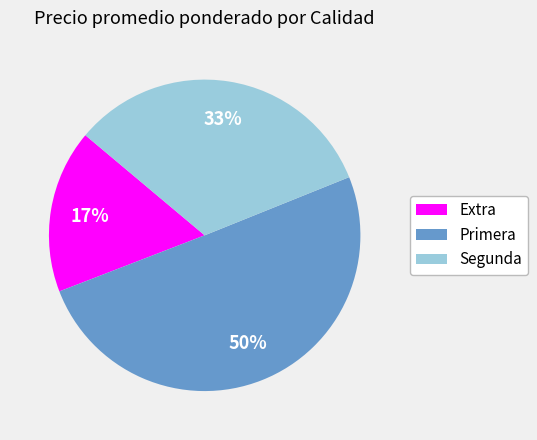

Which category has the biggest portion of the pie?

Primera